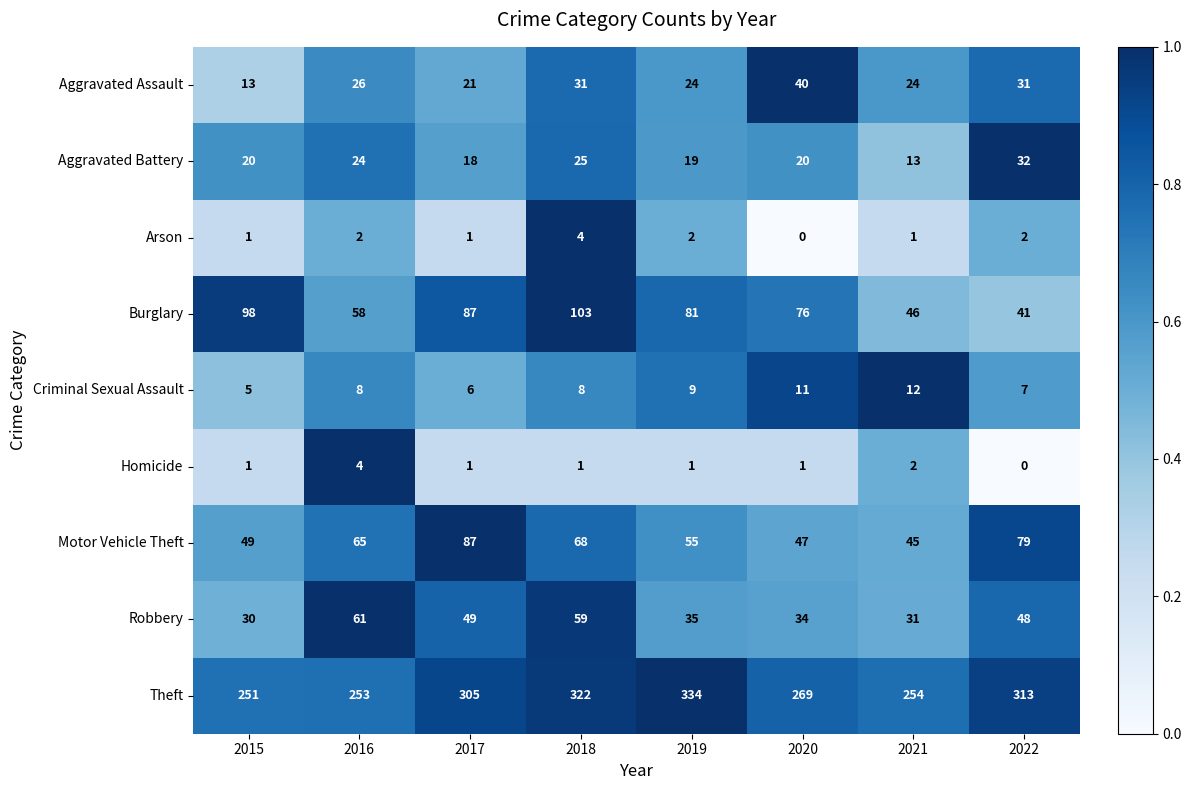

What is the average value of the Theft series?

288